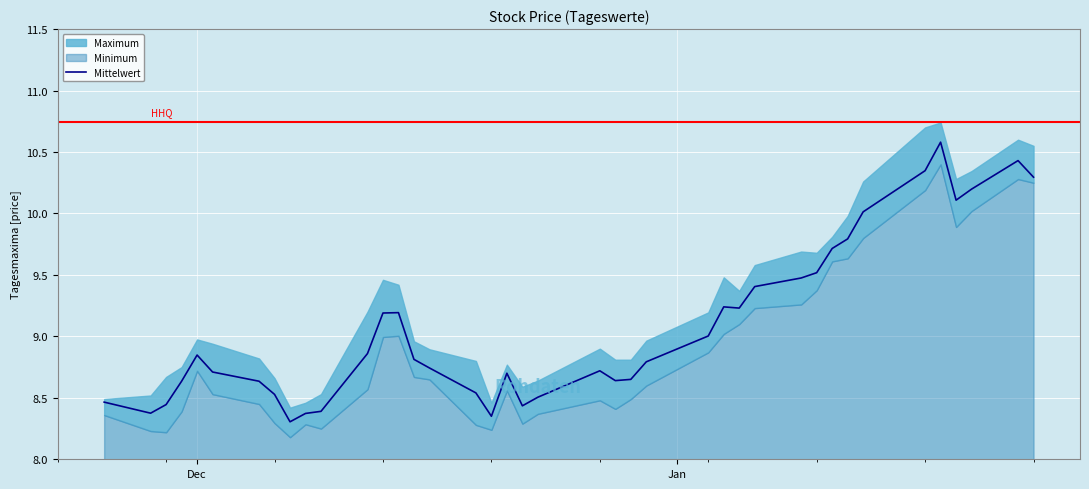

The chart shows a value of 14.8 at 21. True or false?

False